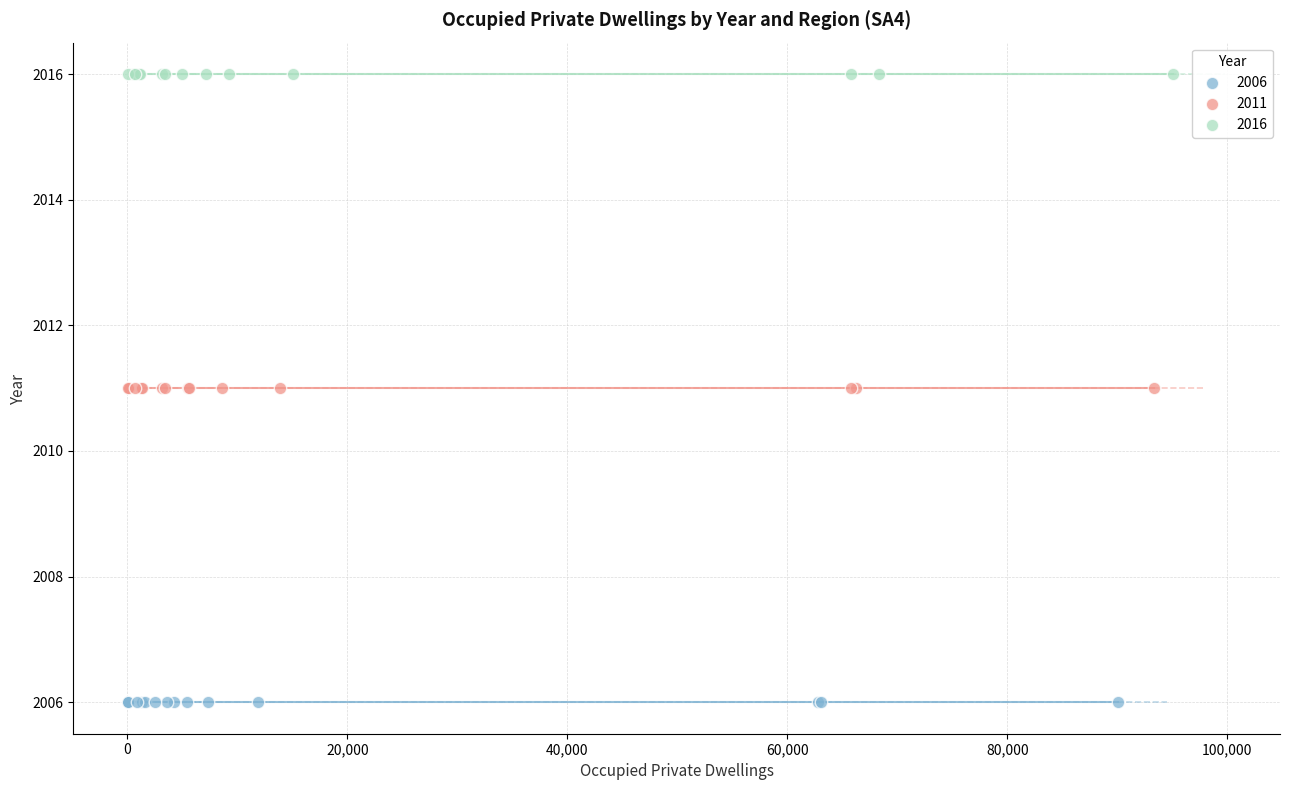

Which series reaches the maximum Y coordinate?

2016